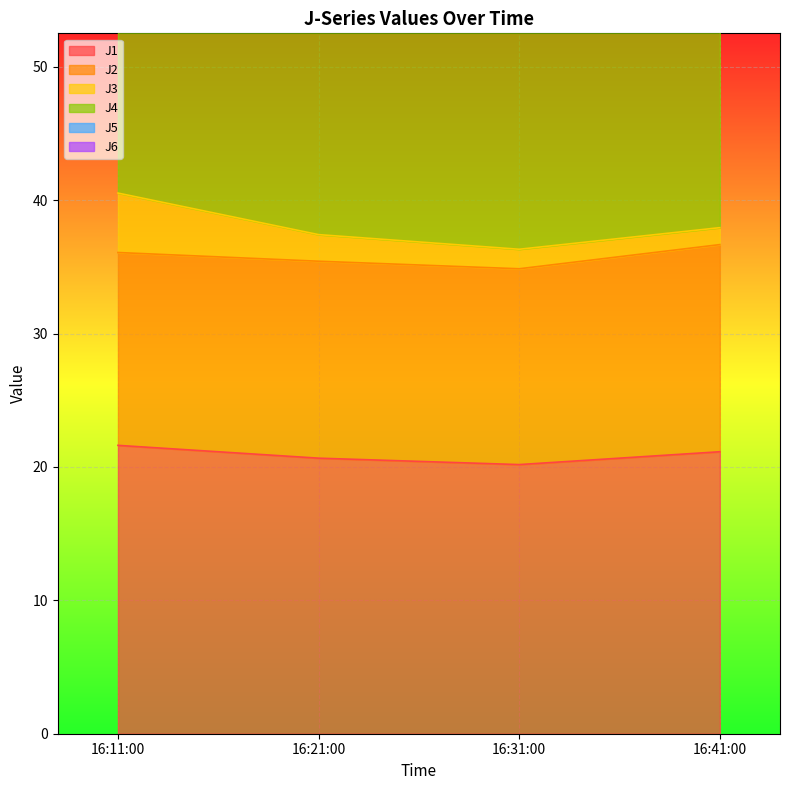

In J1, how many points are lower than both neighbors (excluding endpoints)?

1